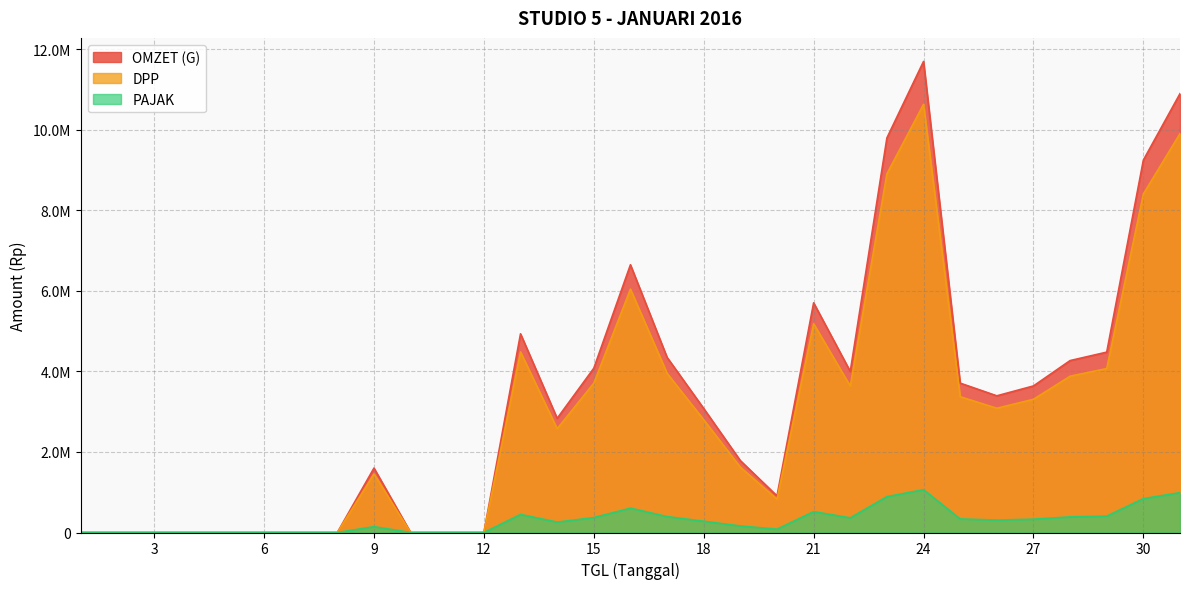

Reading left to right, list all the values displayed in this chart.

OMZET (G): 1=0.0	2=0.0	3=0.0	4=0.0	5=0.0	6=0.0	7=0.0	8=0.0	9=1600000.0	10=0.0	11=0.0	12=0.0	13=4935000.0	14=2835000.0	15=4080000.0	16=6650000.0	17=4350000.0	18=3080000.0	19=1785000.0	20=910000.0	21=5705000.0	22=4000000.0	23=9800000.0	24=11700000.0	25=3710000.0	26=3395000.0	27=3640000.0	28=4270000.0	29=4480000.0	30=9250000.0	31=10900000.0
DPP: 1=0.0	2=0.0	3=0.0	4=0.0	5=0.0	6=0.0	7=0.0	8=0.0	9=1454545.5	10=0.0	11=0.0	12=0.0	13=4486363.6	14=2577272.7	15=3709090.9	16=6045454.5	17=3954545.5	18=2800000.0	19=1622727.3	20=827272.7	21=5186363.6	22=3636363.6	23=8909090.9	24=10636363.6	25=3372727.3	26=3086363.6	27=3309090.9	28=3881818.2	29=4072727.3	30=8409090.9	31=9909090.9
PAJAK: 1=0.0	2=0.0	3=0.0	4=0.0	5=0.0	6=0.0	7=0.0	8=0.0	9=145454.5	10=0.0	11=0.0	12=0.0	13=448636.4	14=257727.3	15=370909.1	16=604545.5	17=395454.5	18=280000.0	19=162272.7	20=82727.3	21=518636.4	22=363636.4	23=890909.1	24=1063636.4	25=337272.7	26=308636.4	27=330909.1	28=388181.8	29=407272.7	30=840909.1	31=990909.1